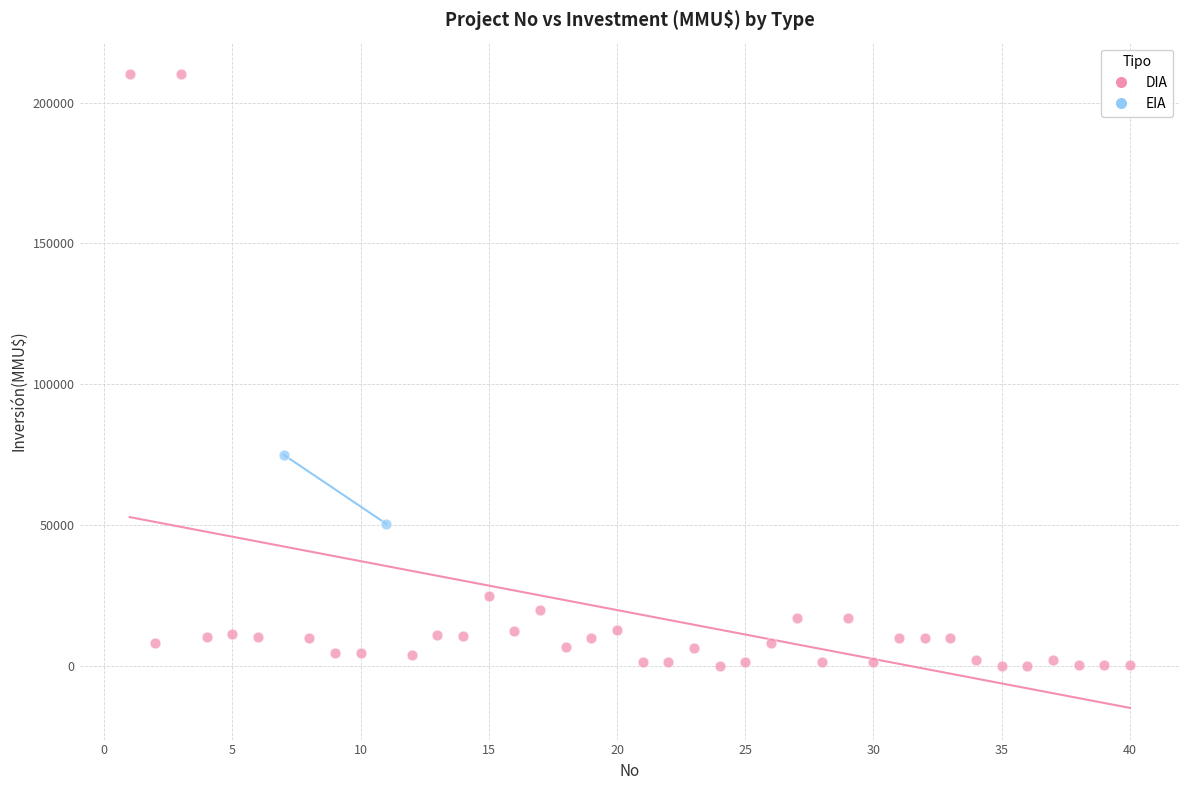

What are all the series names shown in the legend?

DIA, EIA